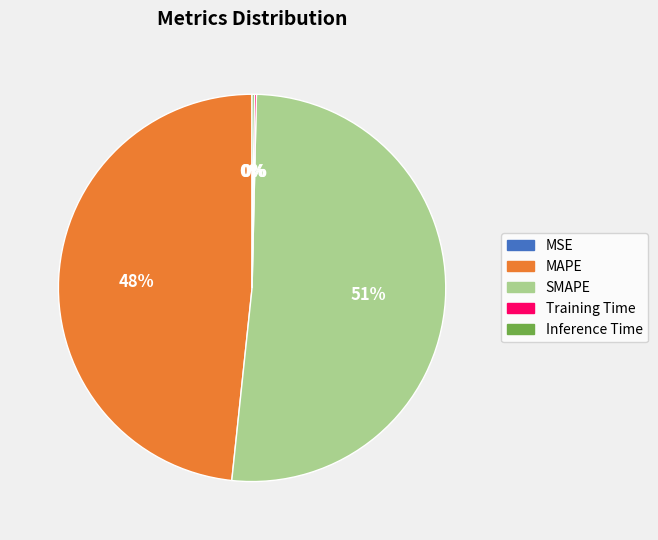

What percentage is the MAPE slice, to the nearest percent?

48%